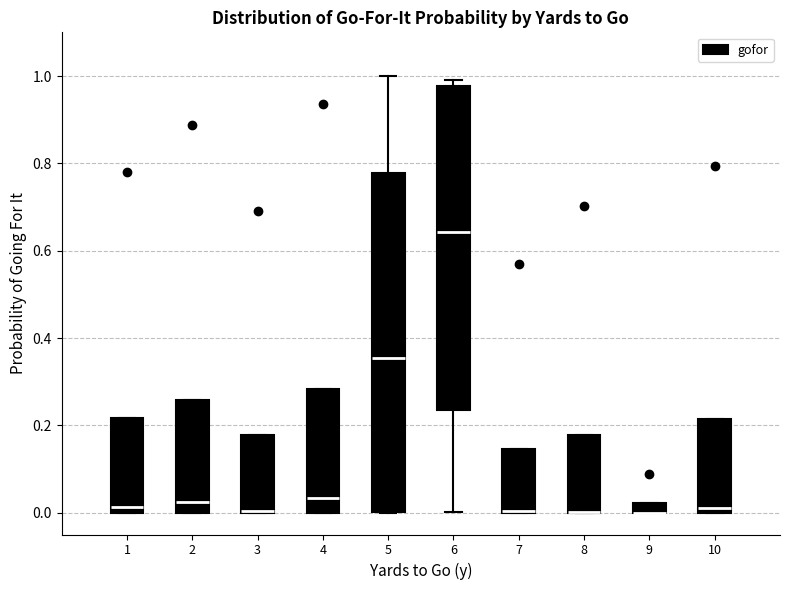

Which box is the tallest, from its lower edge to its upper edge?

5